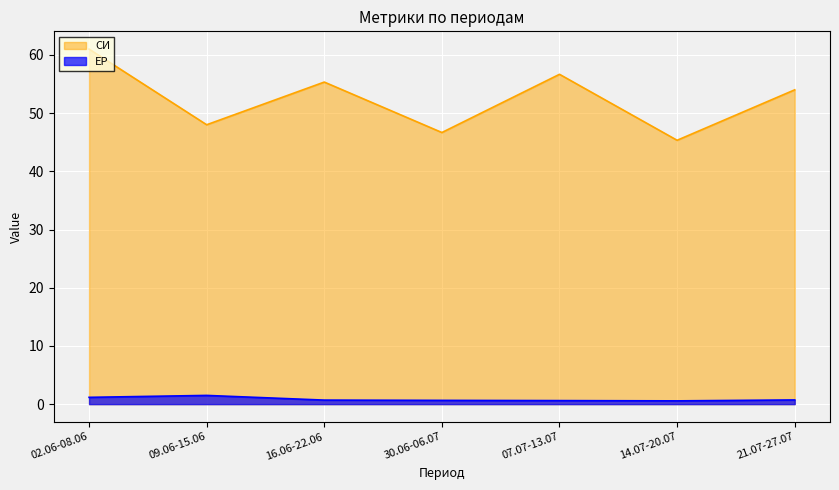

What is the difference between the maximum and minimum values in the СИ series?

15.7